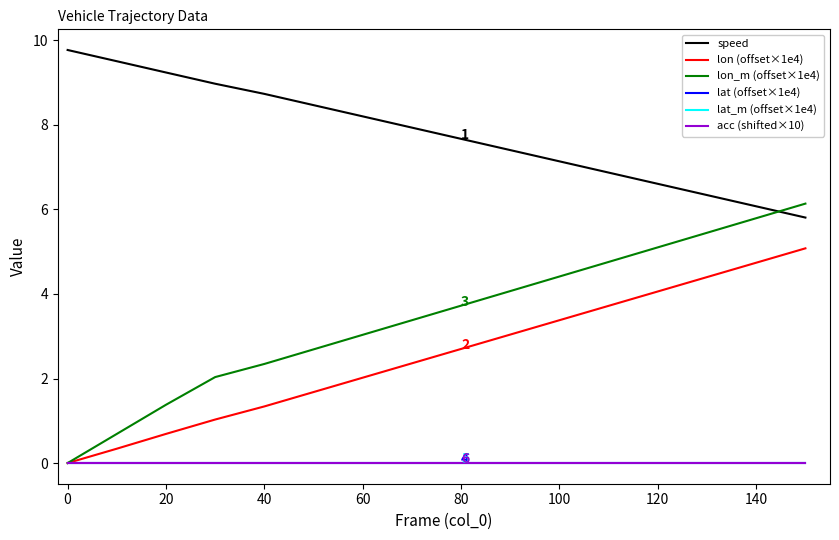

How many lines are shown in the chart?

6